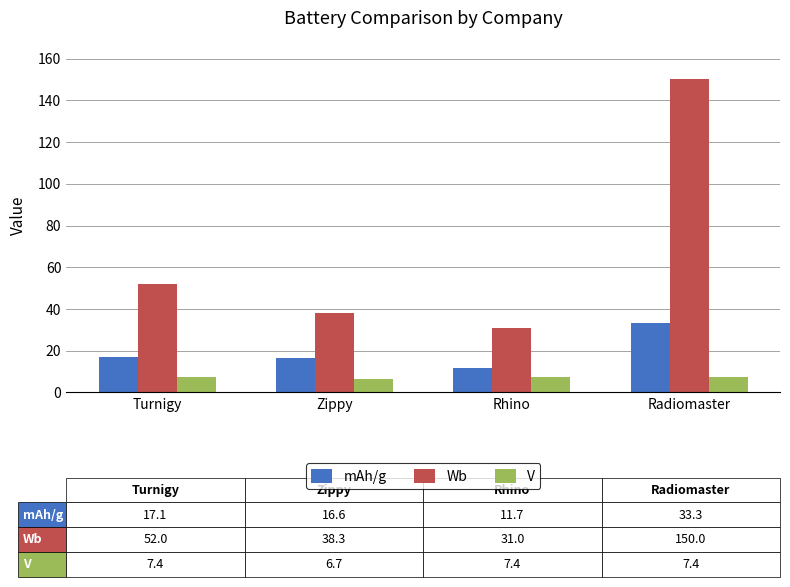

At which category is the sum across all series the highest?

Radiomaster